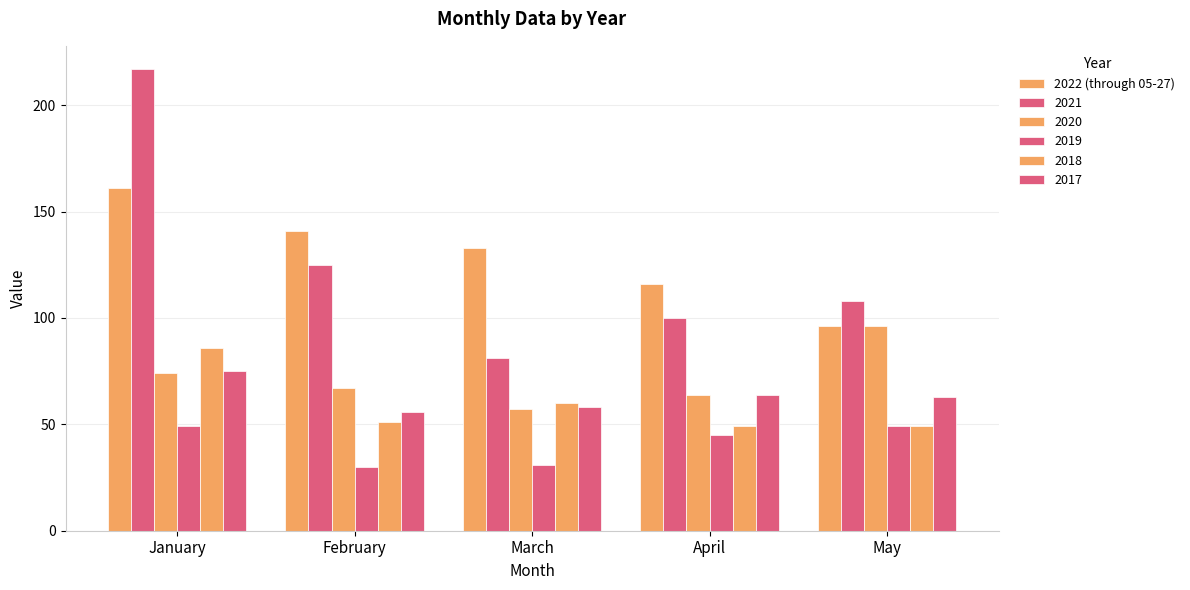

How many bars are there in total?

30